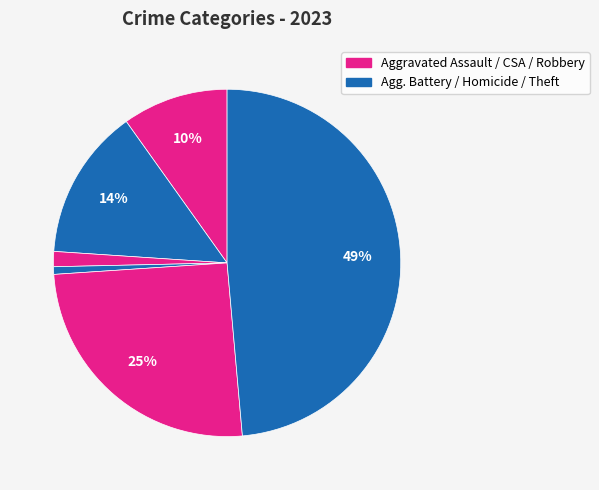

To the nearest percent, what is the average slice percentage?

17%